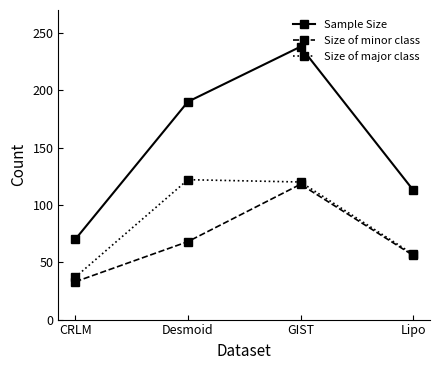

What is the approximate value of Size of minor class at GIST, to the nearest 5?

120